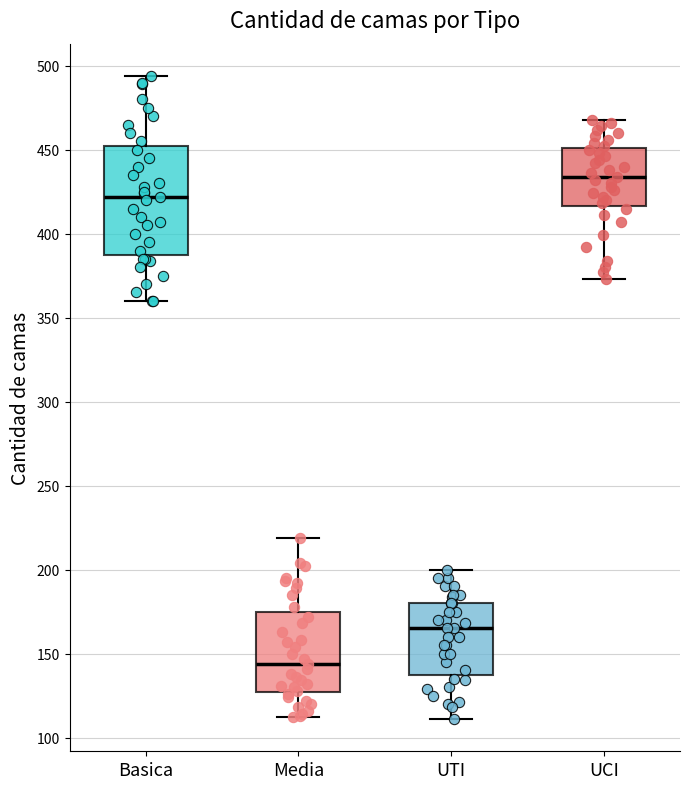

Where does the median line of the box for UCI sit on the y-axis? The values are not printed on the chart, so give them approximately, as read against the axis.

435